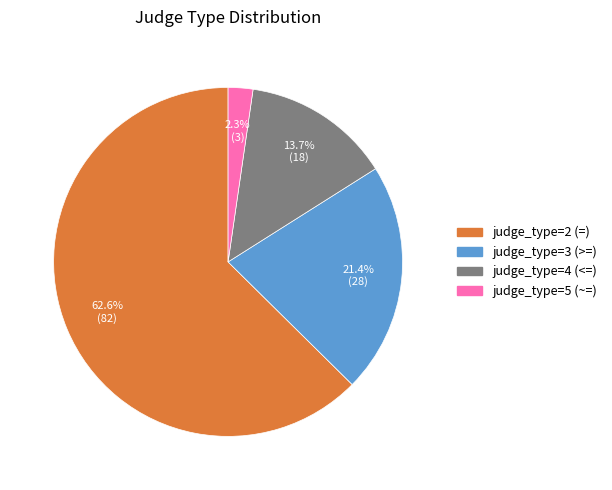

Is there any slice that represents more than half of the pie?

Yes